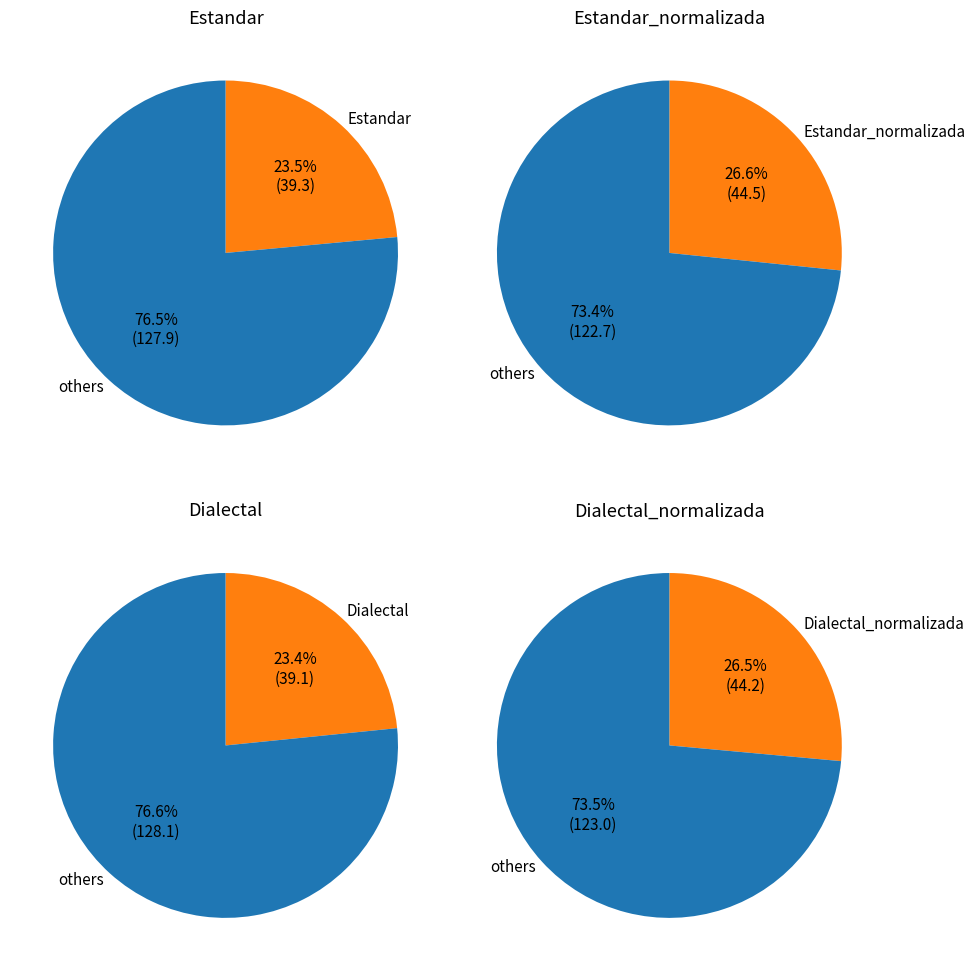

To the nearest percent, what is the difference between the largest and smallest slice percentages?

3%